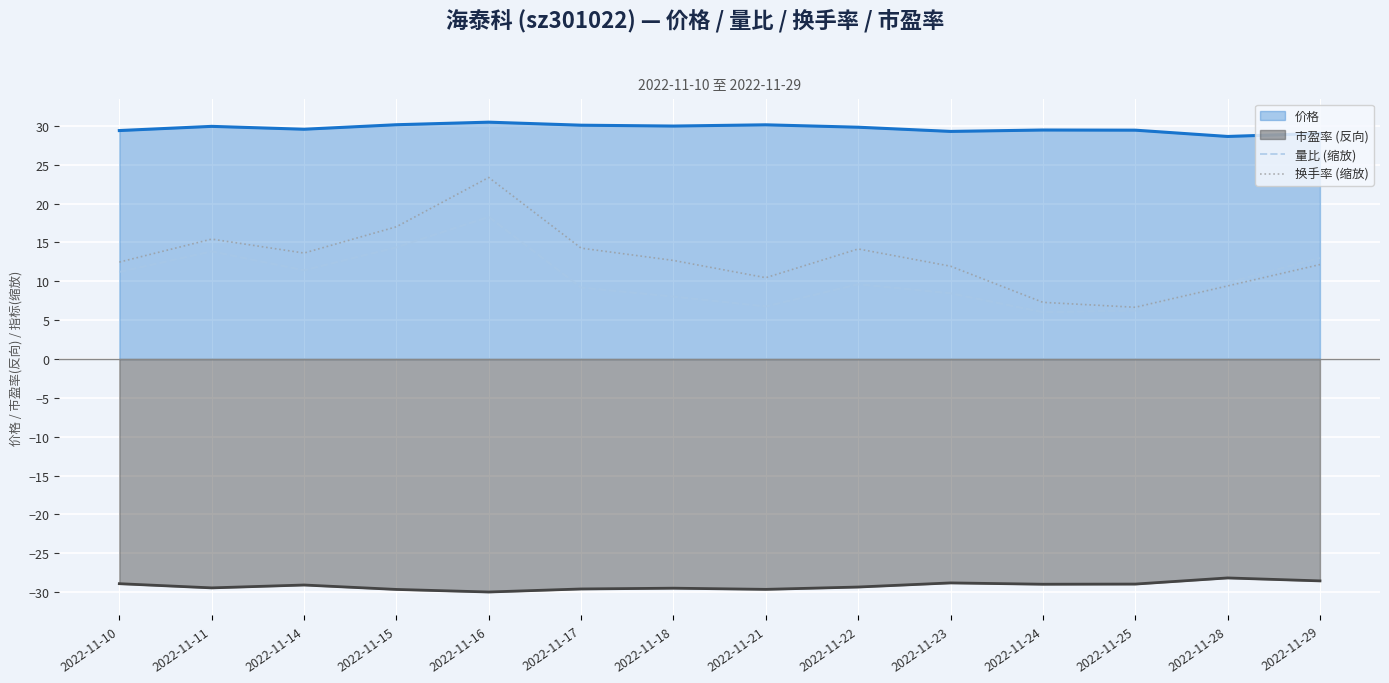

How many lines are shown in the chart?

4